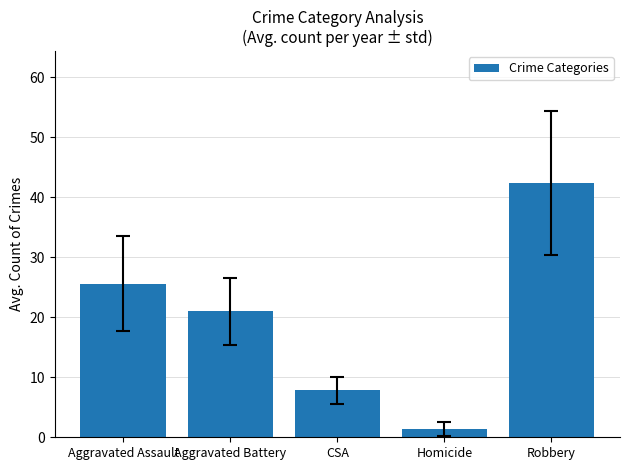

The chart shows a value of 40.8 at Aggravated Assault. True or false?

False